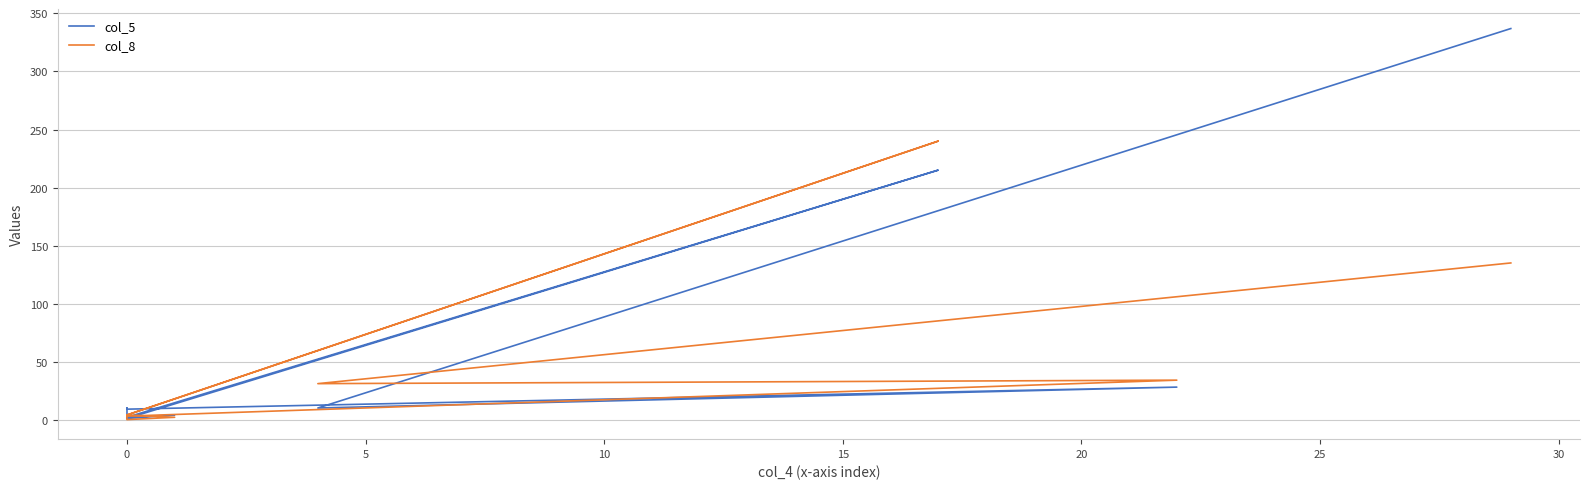

How many values in the col_5 series are below 4?

6